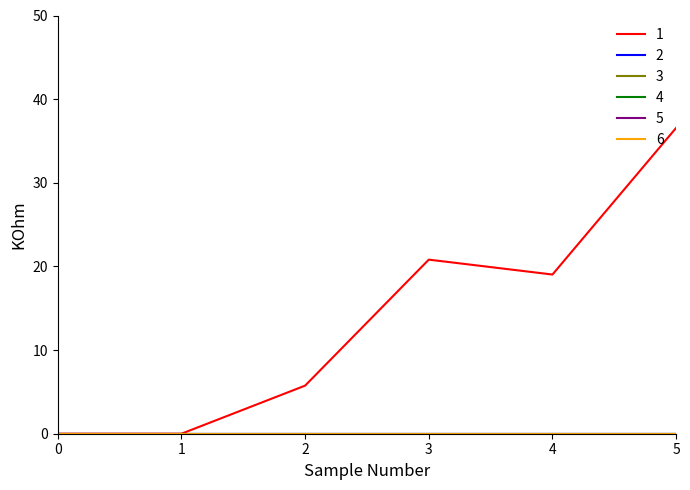

Which series has the largest range (max minus min)?

1